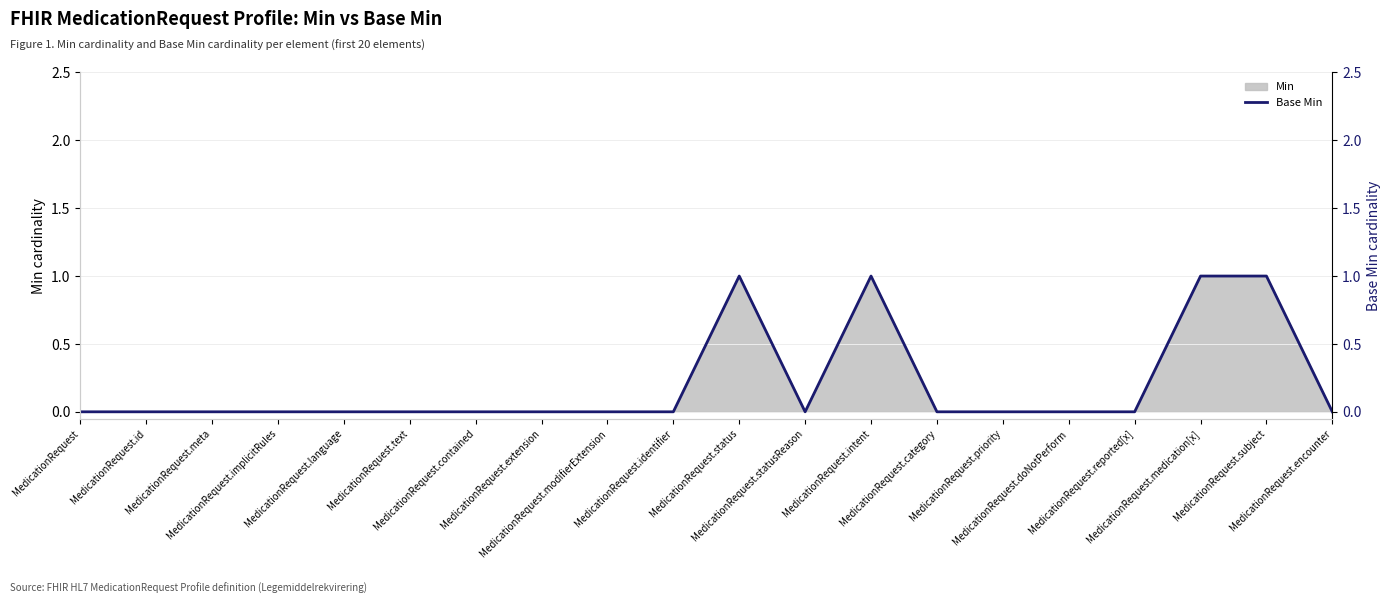

Reading right to left, what are all the values shown in this chart?

0	1	1	0	0	0	0	1	0	1	0	0	0	0	0	0	0	0	0	0